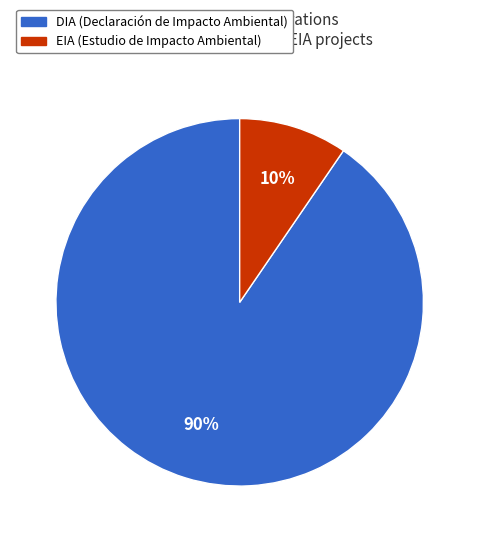

True or false: EIA accounts for 1% of the total.

False